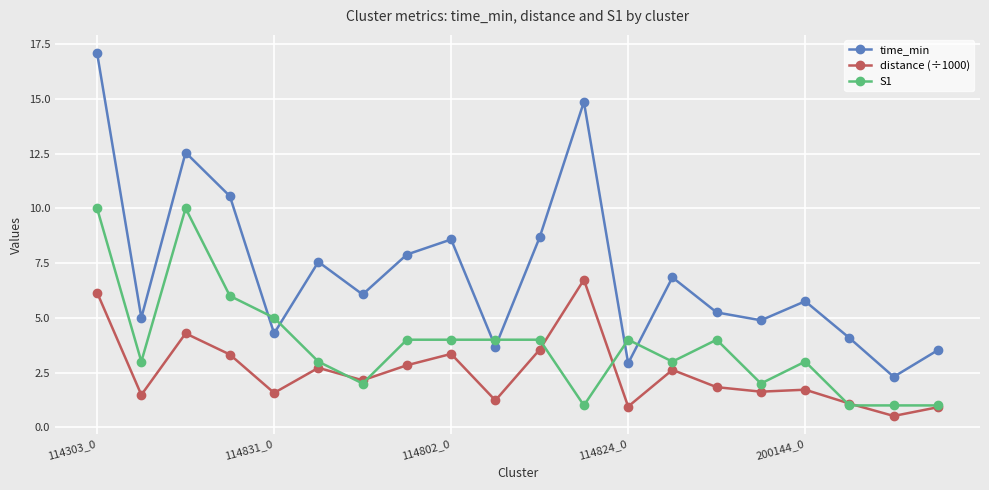

Which series has the widest spread of values?

time_min